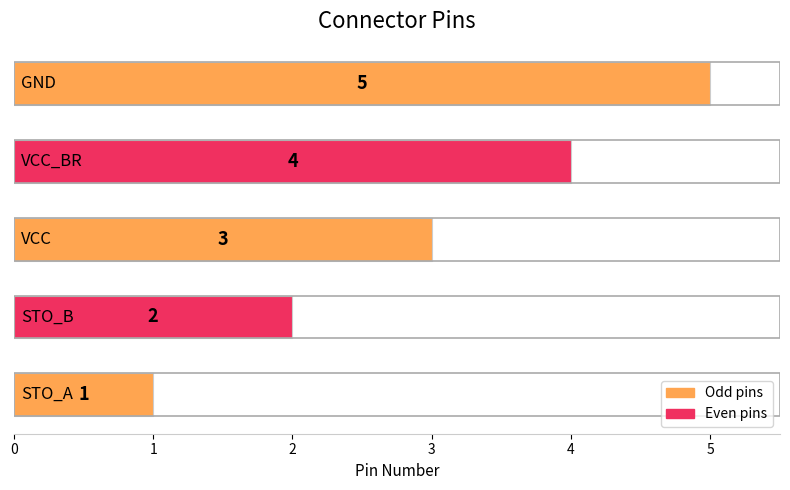

What is the difference between the maximum and minimum values?

4